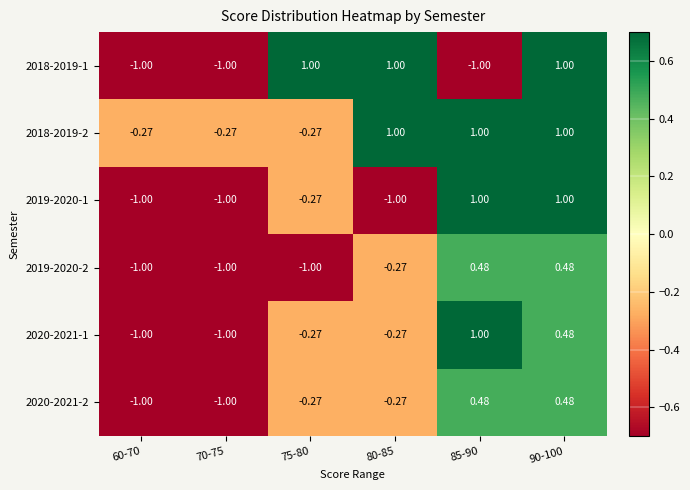

Is the value of 2020-2021-1 at 90-100 greater than the value of 2018-2019-2 at 85-90?

No